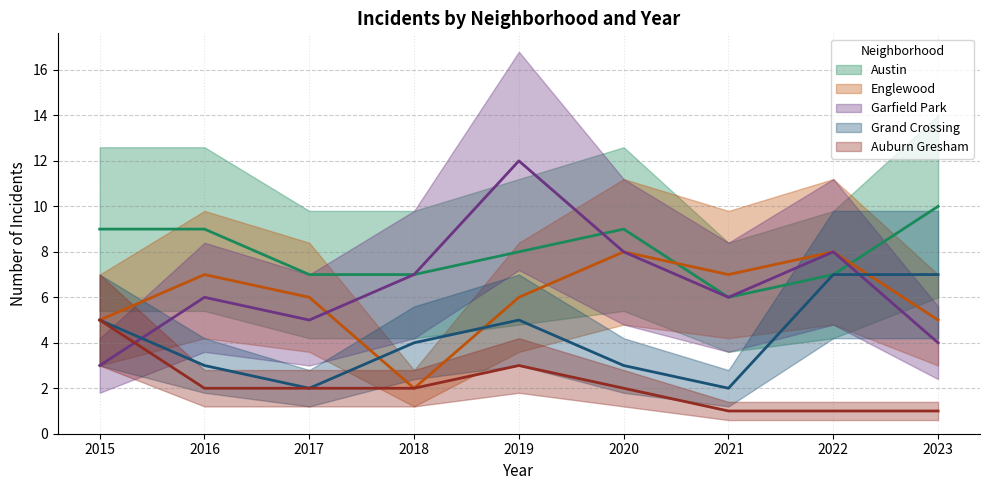

How many interior local peaks does the Austin series have?

1